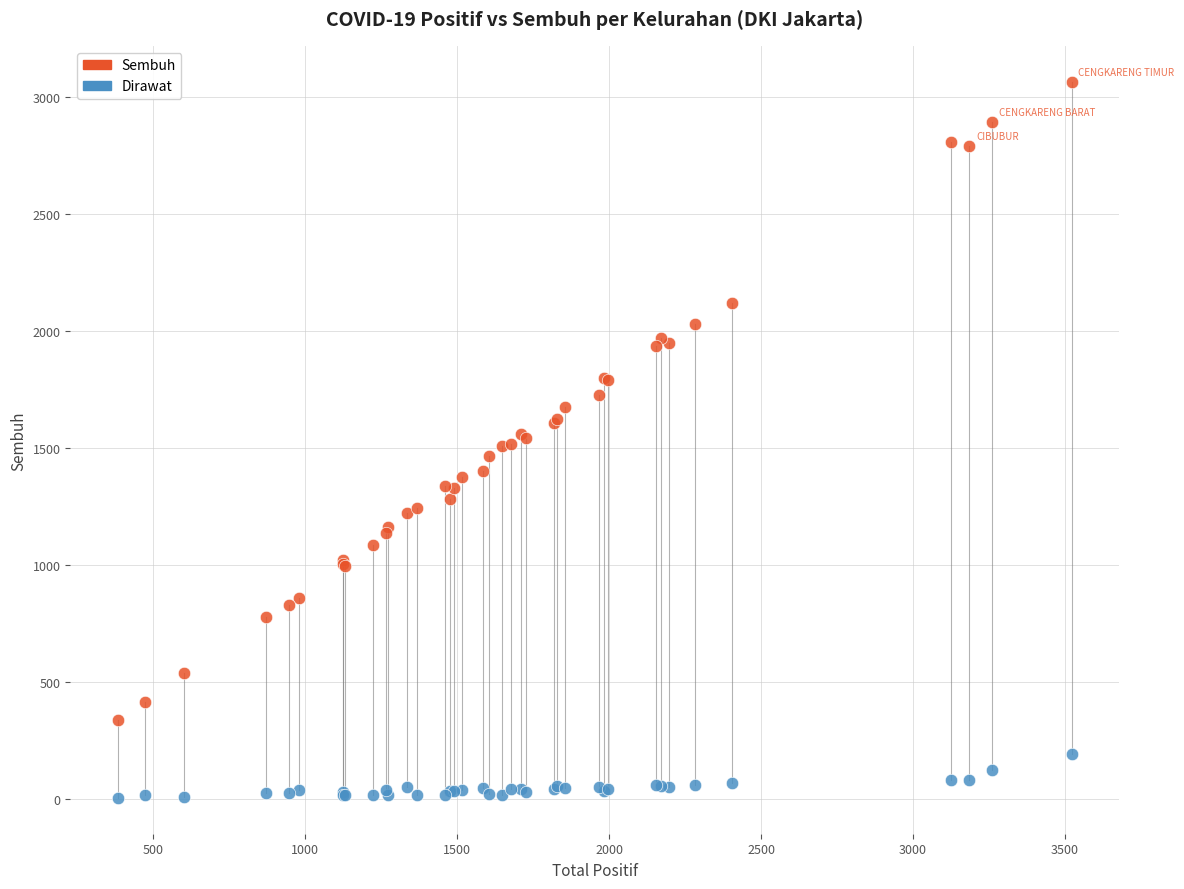

Which series has the widest spread of Y values?

Sembuh